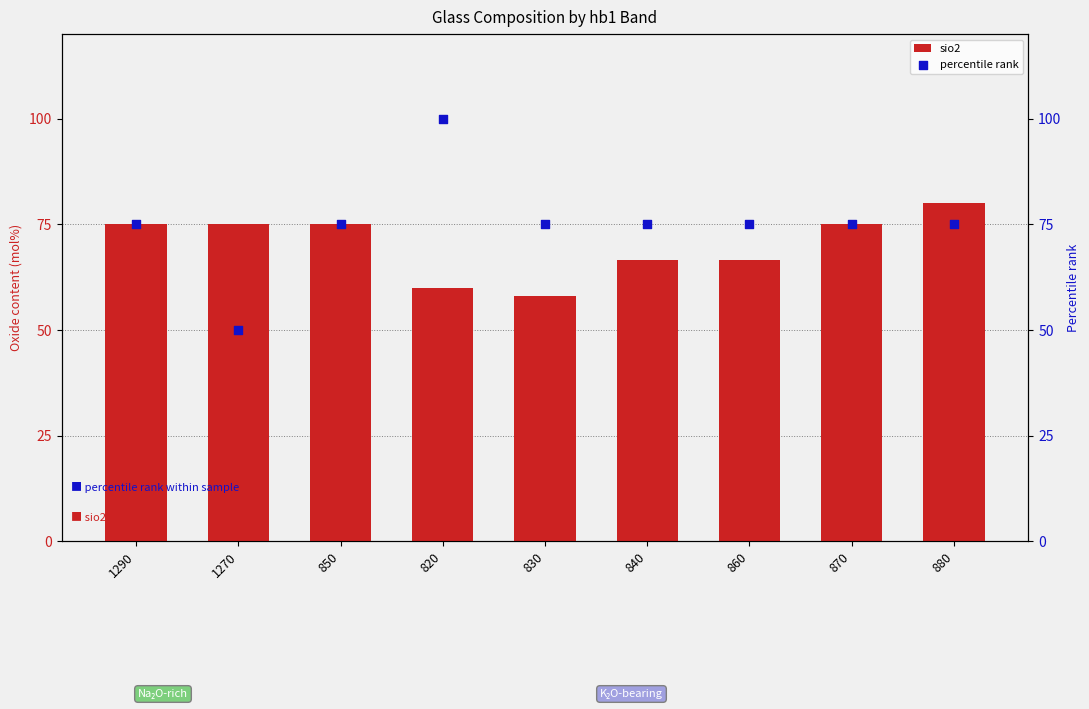

What are all the series names shown in the legend?

sio2, percentile rank